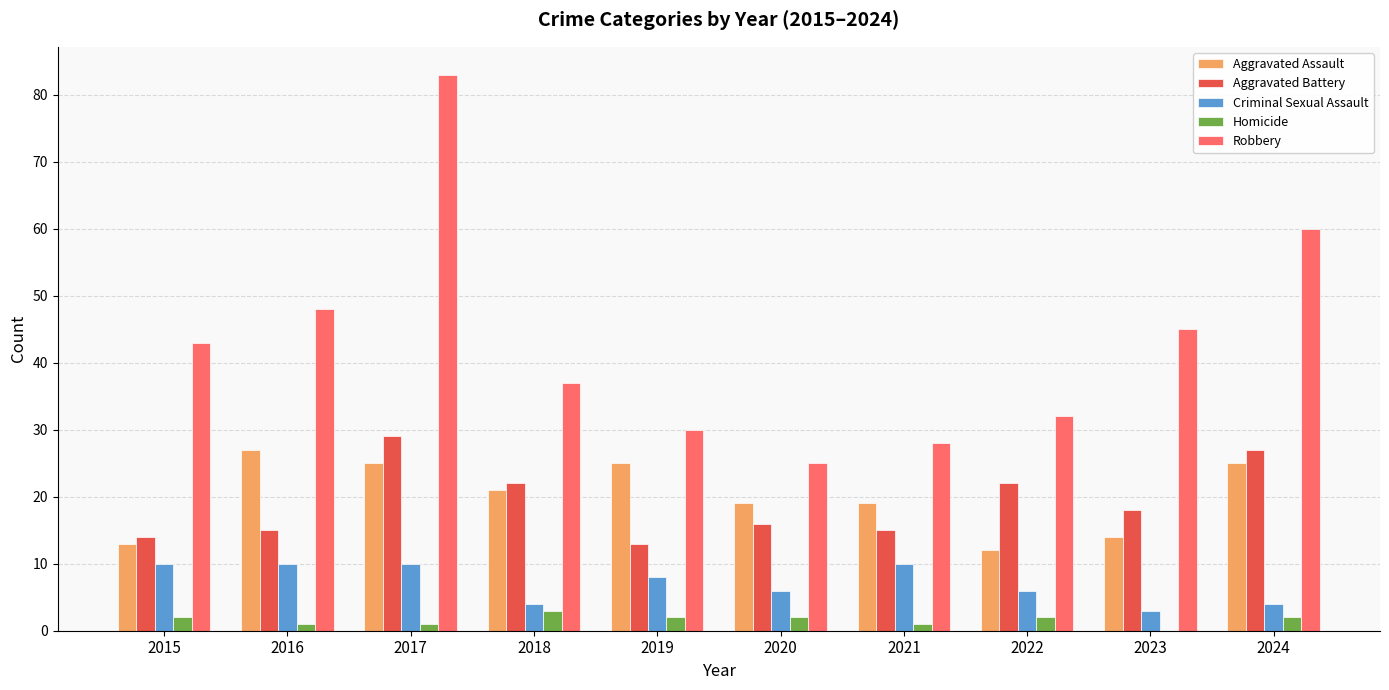

What is the sum of all Aggravated Battery values?

191